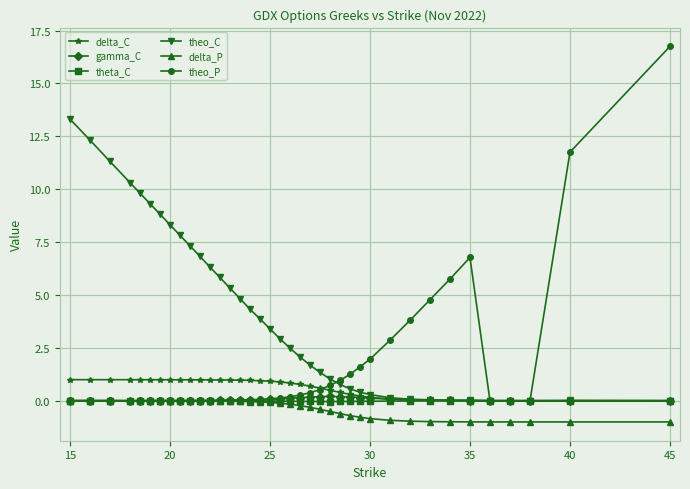

What is the maximum value for delta_C?

1.0